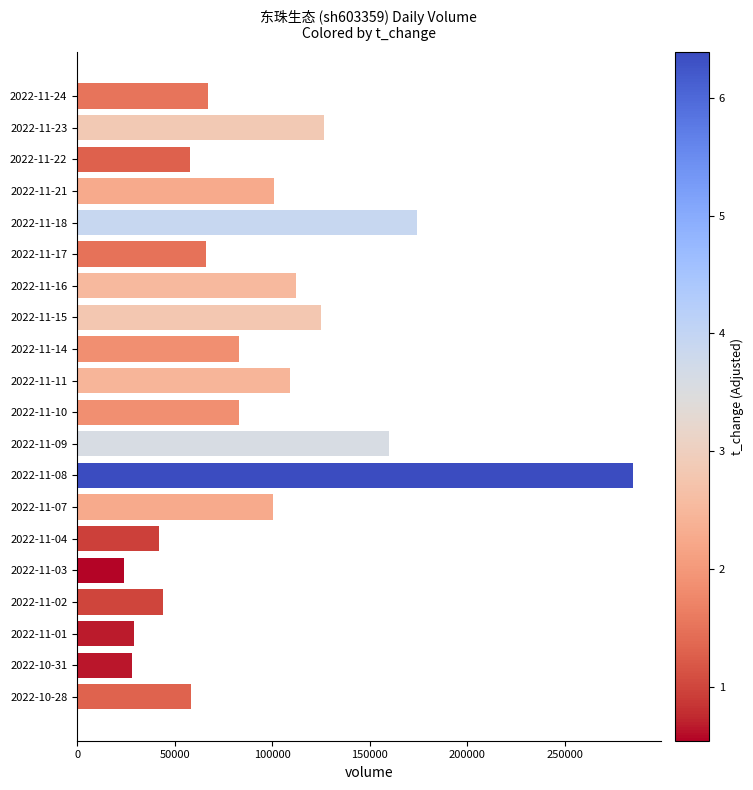

What is the sum of all values?

1876220